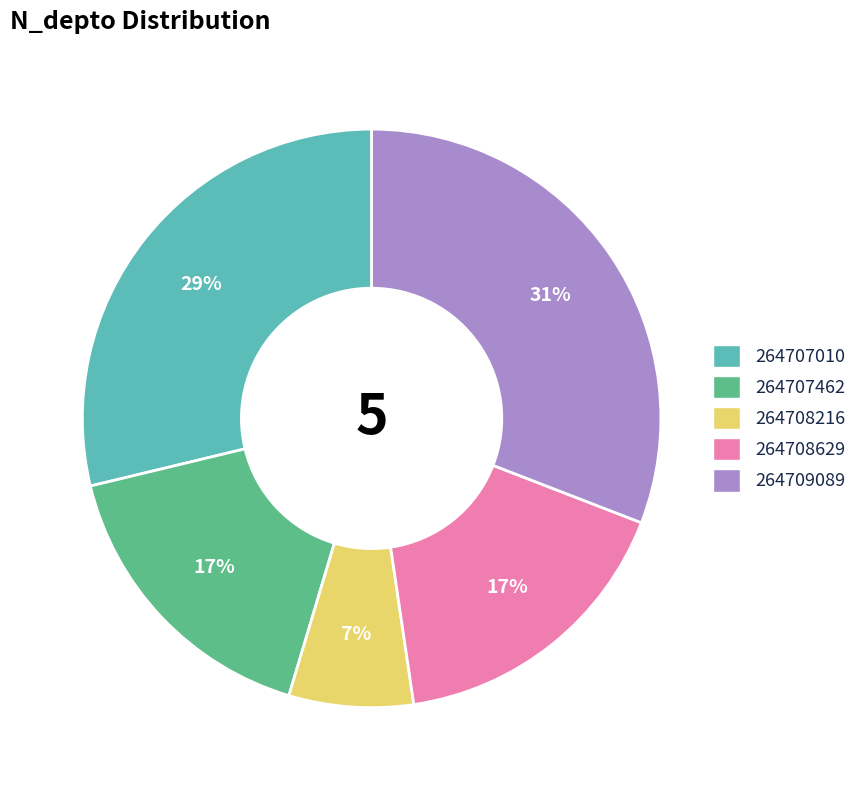

Do 264709089 and 264707462 together represent more than half of the pie?

No